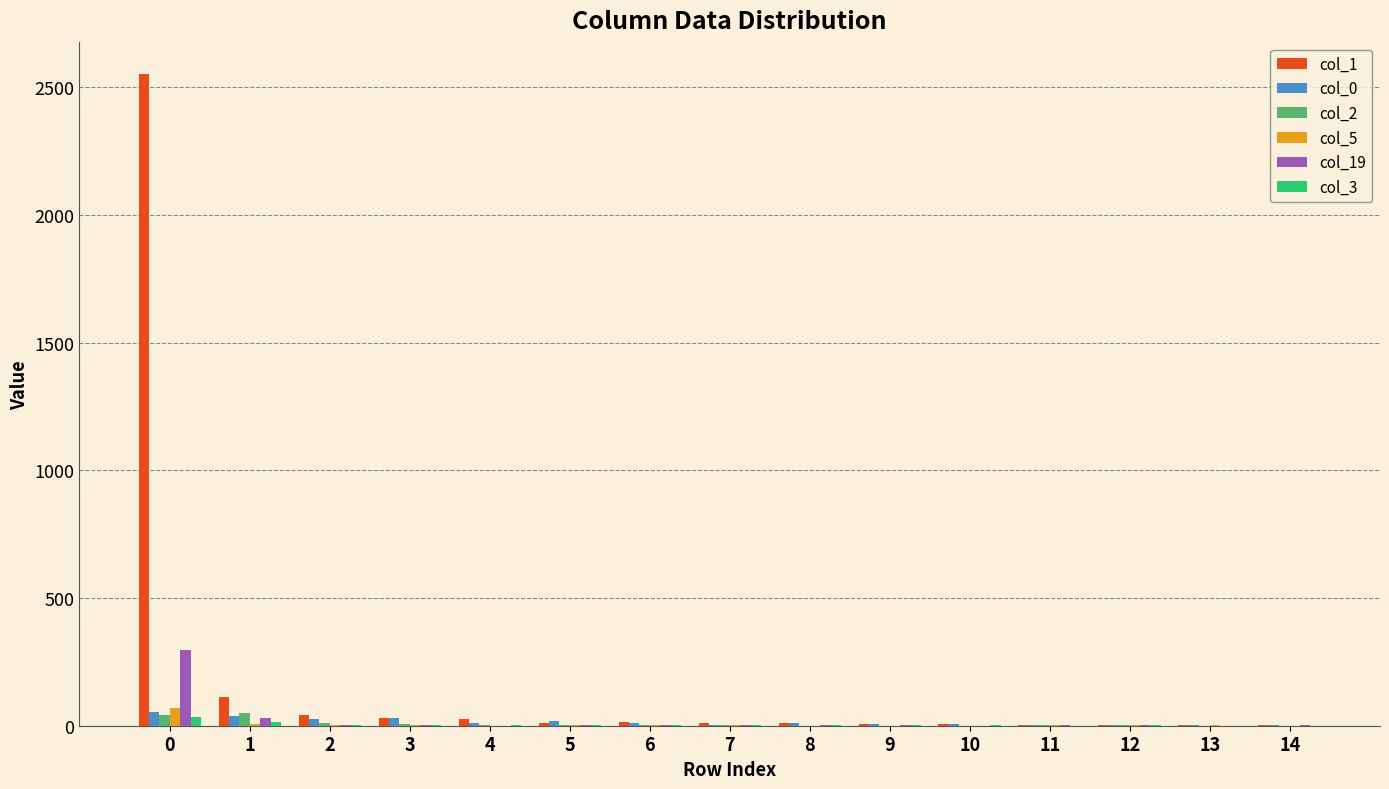

What is the maximum value shown in the chart?

2551